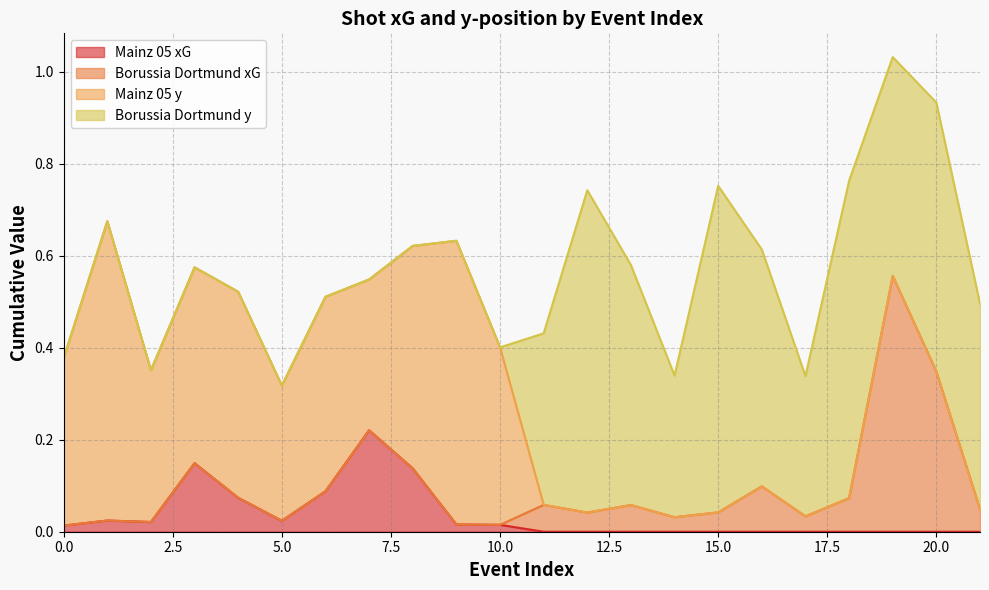

Which series has the largest total across all categories?

Borussia Dortmund y